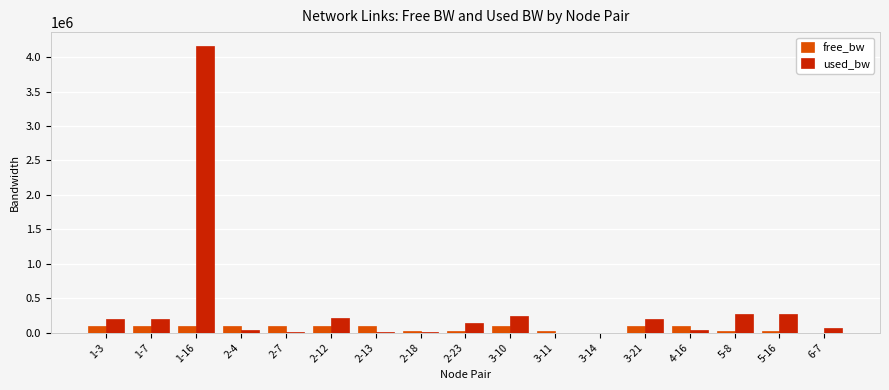

Which category has the highest value in the used_bw series?

1-16